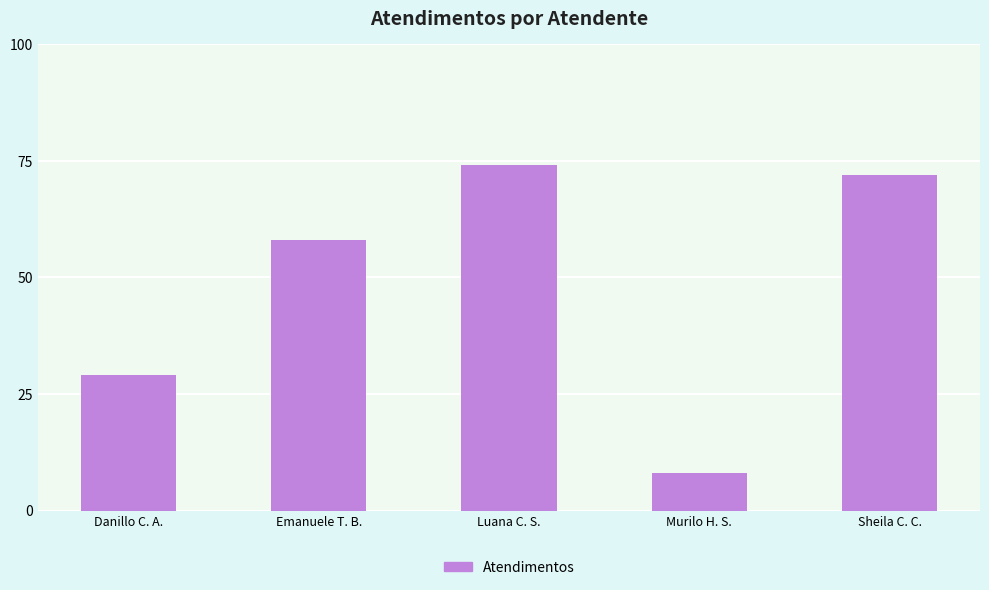

Where is the data nearest to the value 41?

Danillo C. A.